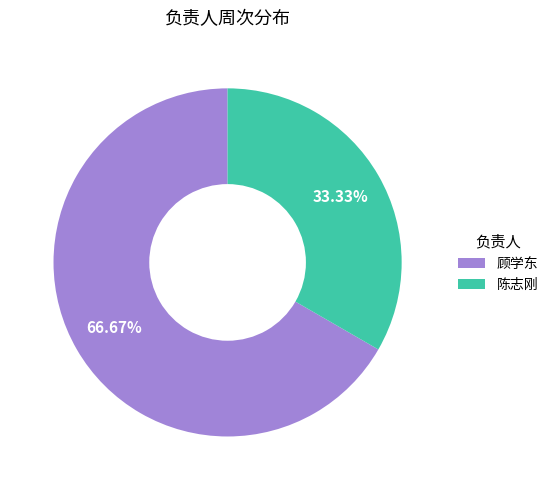

What is the ratio of the value at 陈志刚 to the value at 顾学东?

0.5